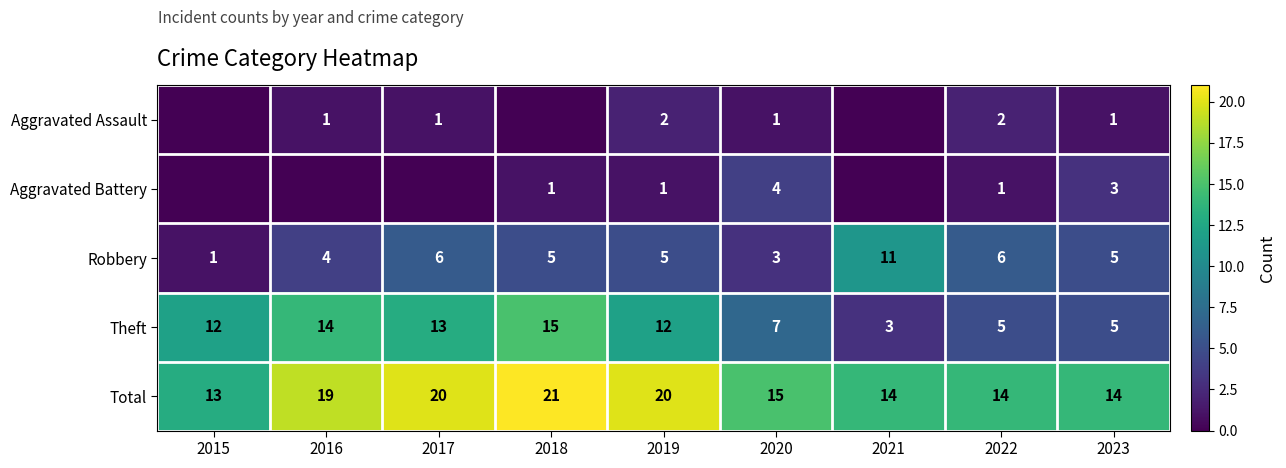

What is the approximate value of Theft at 2019, to the nearest 5?

10